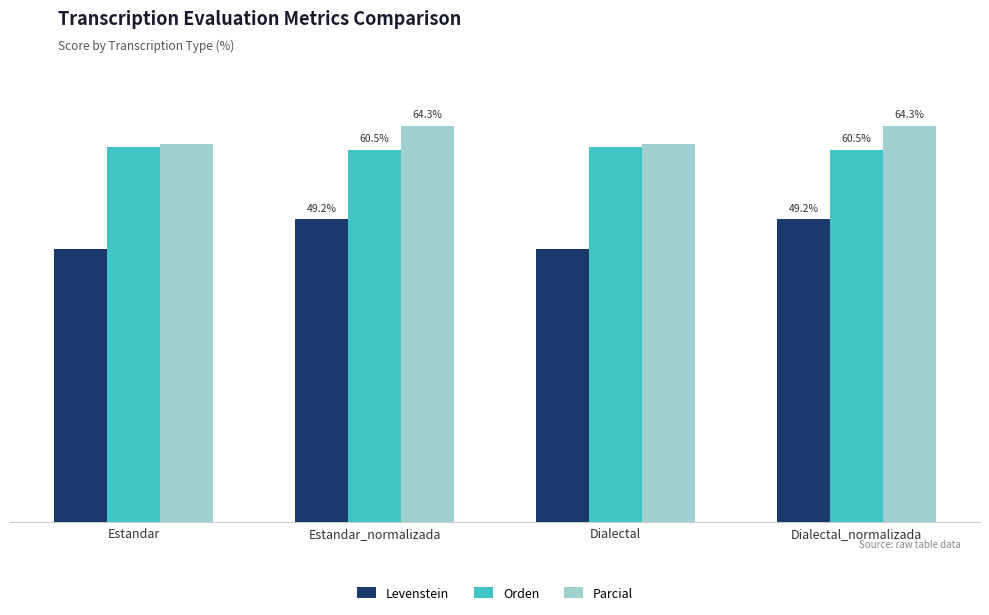

At Dialectal_normalizada, list the series in order from largest to smallest.

Parcial, Orden, Levenstein